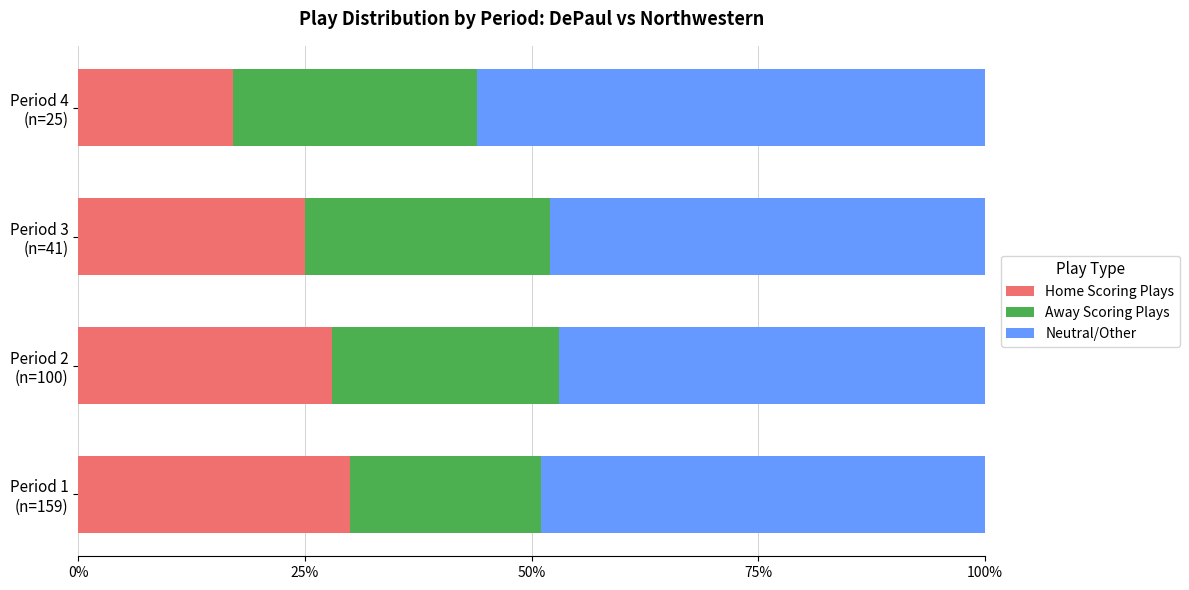

What is the average value of the Neutral/Other series?

0.5